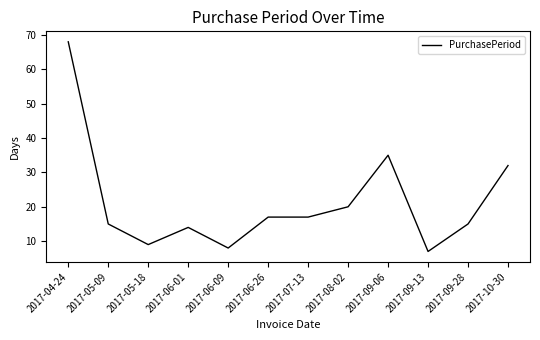

How many lines are shown in the chart?

1